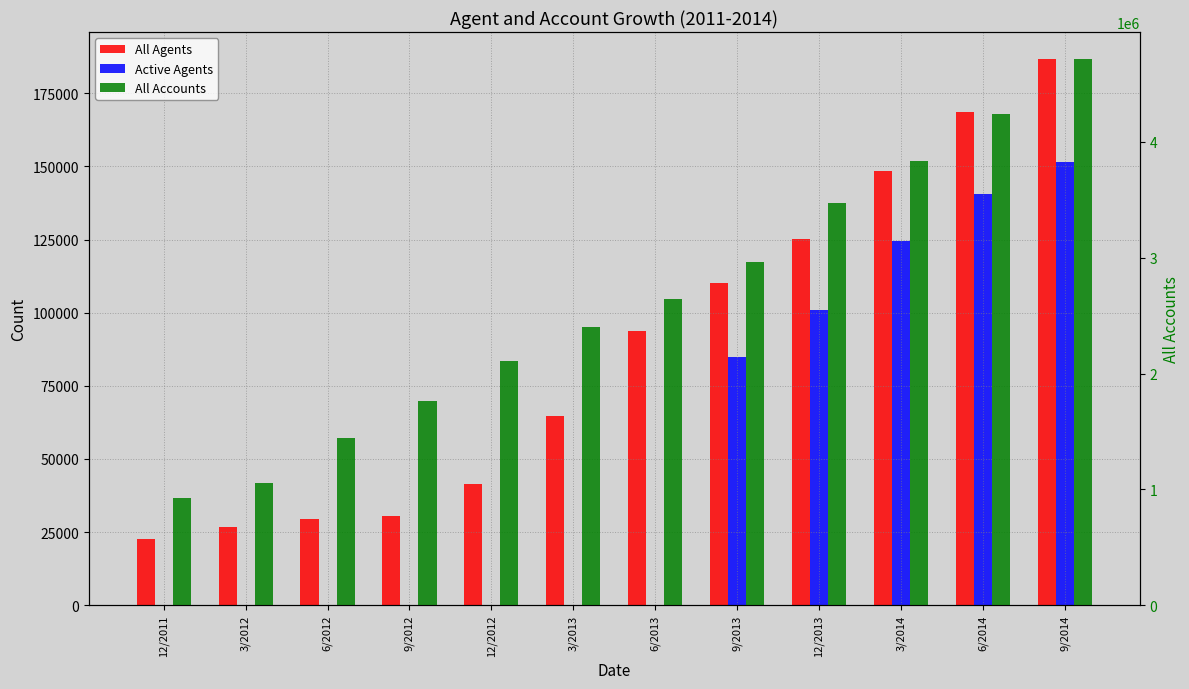

Read the All Accounts value at 12/2013, to the nearest 100.

3475500